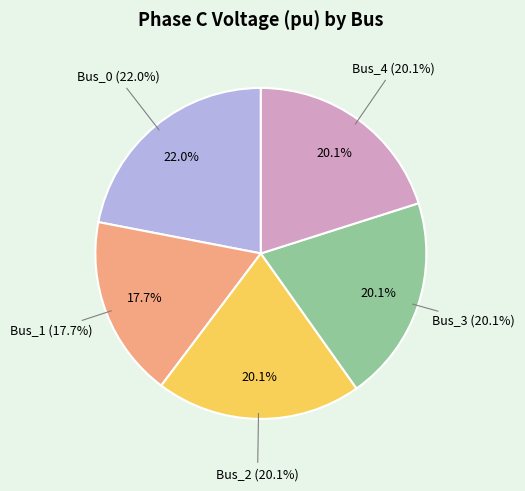

How many segments does this pie chart have?

5